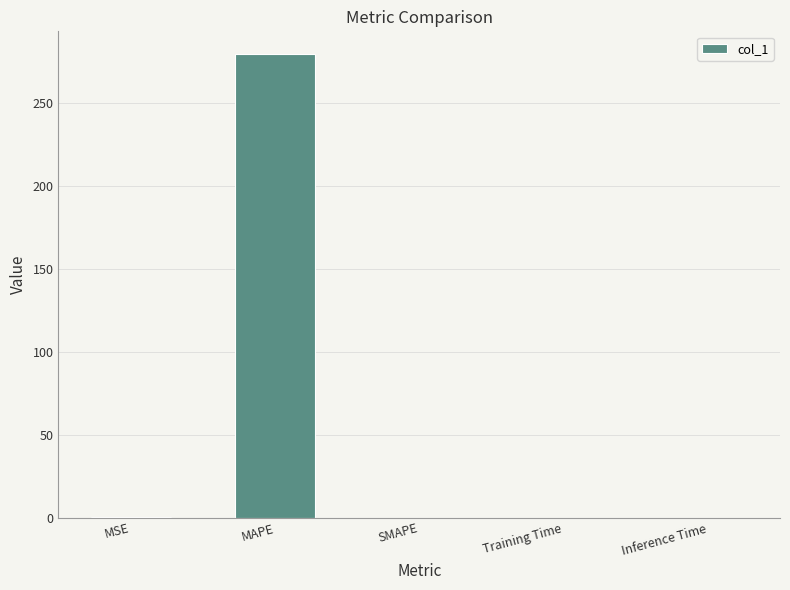

Between MAPE and SMAPE, which is larger?

MAPE